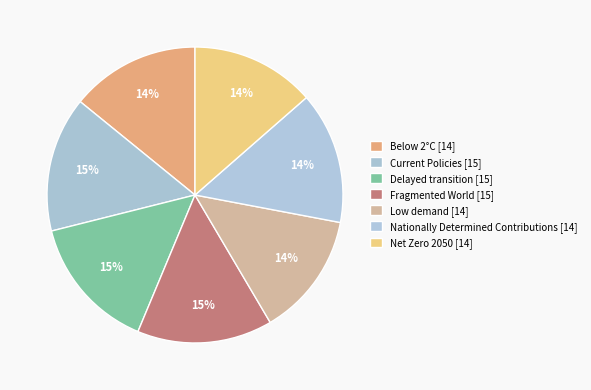

To the nearest percent, what is the difference between the largest and smallest slice percentages?

1%